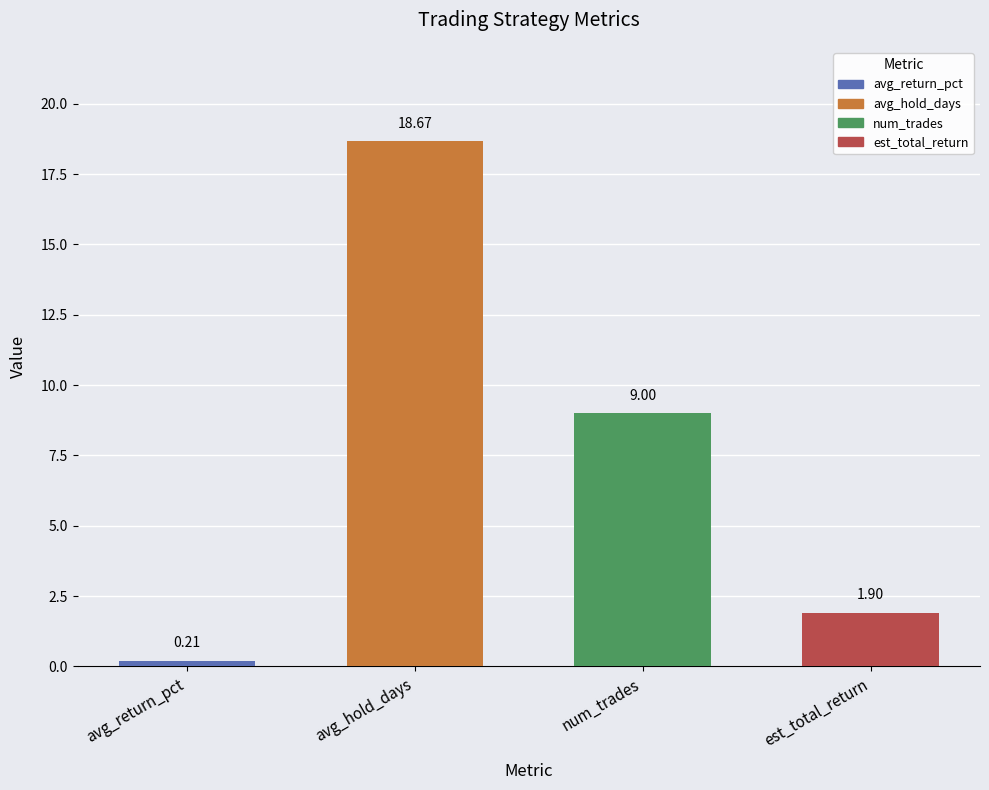

The value at avg_hold_days is 5.2. True or false?

False